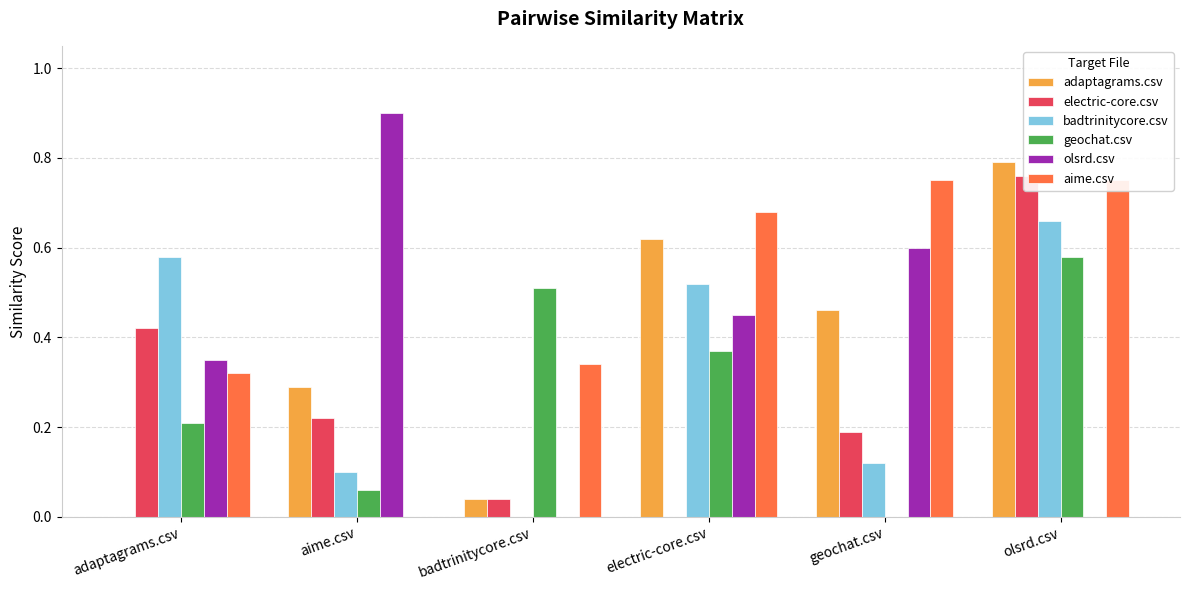

Which series has the widest spread of values?

olsrd.csv